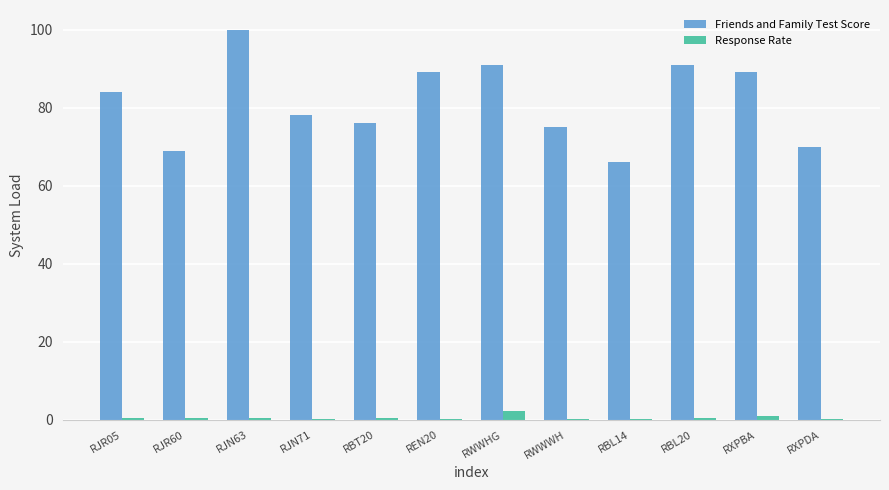

Is it true that Response Rate equals 0.3 at RJN71?

True